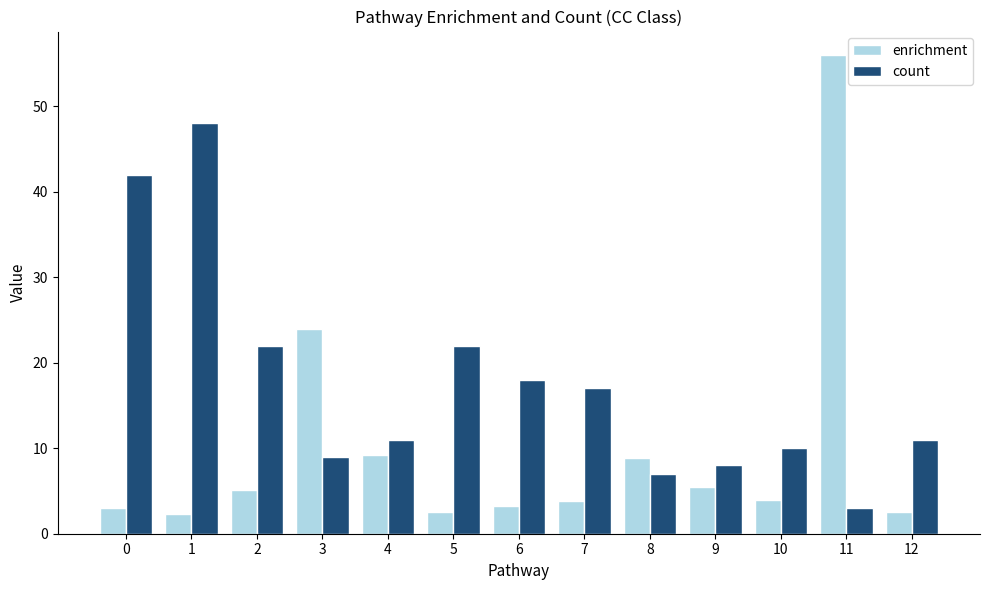

What is the value of the enrichment bar at the 8th from the left?

3.8